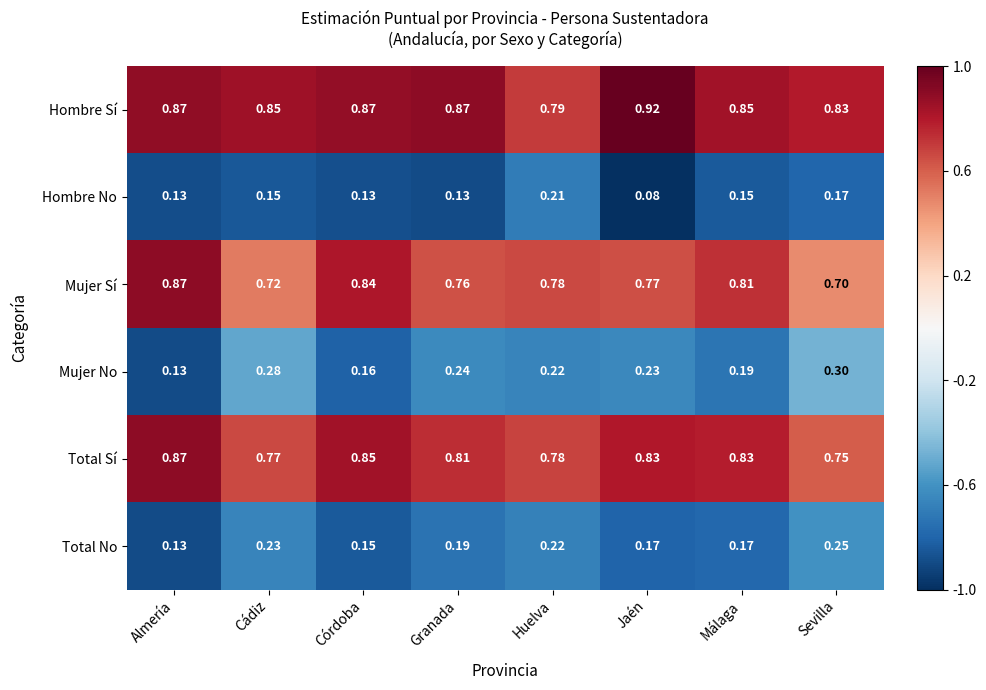

At Málaga, list the series in order from smallest to largest.

Hombre No, Total No, Mujer No, Mujer Sí, Total Sí, Hombre Sí